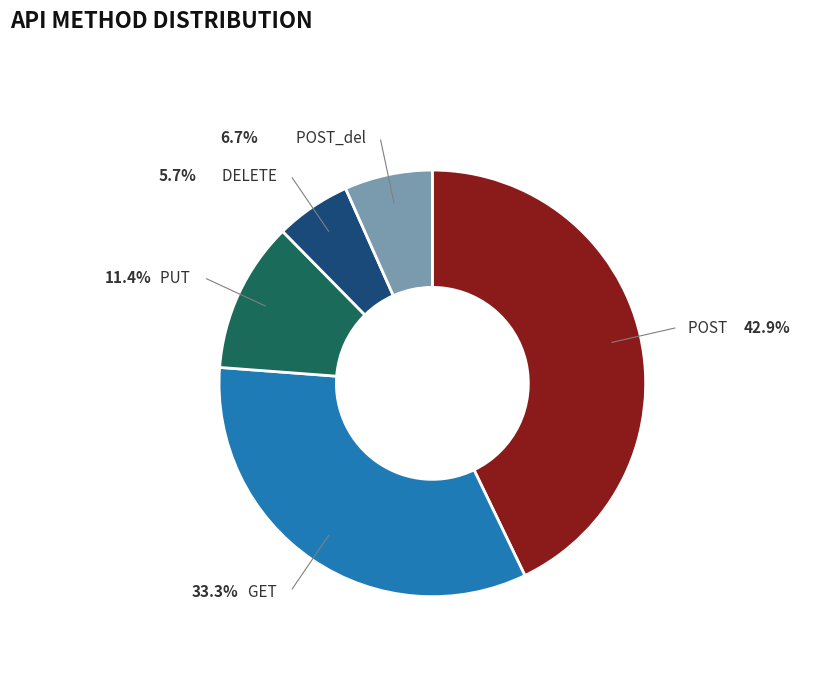

Approximately how many times larger is the value at POST_del compared to POST?

0.2